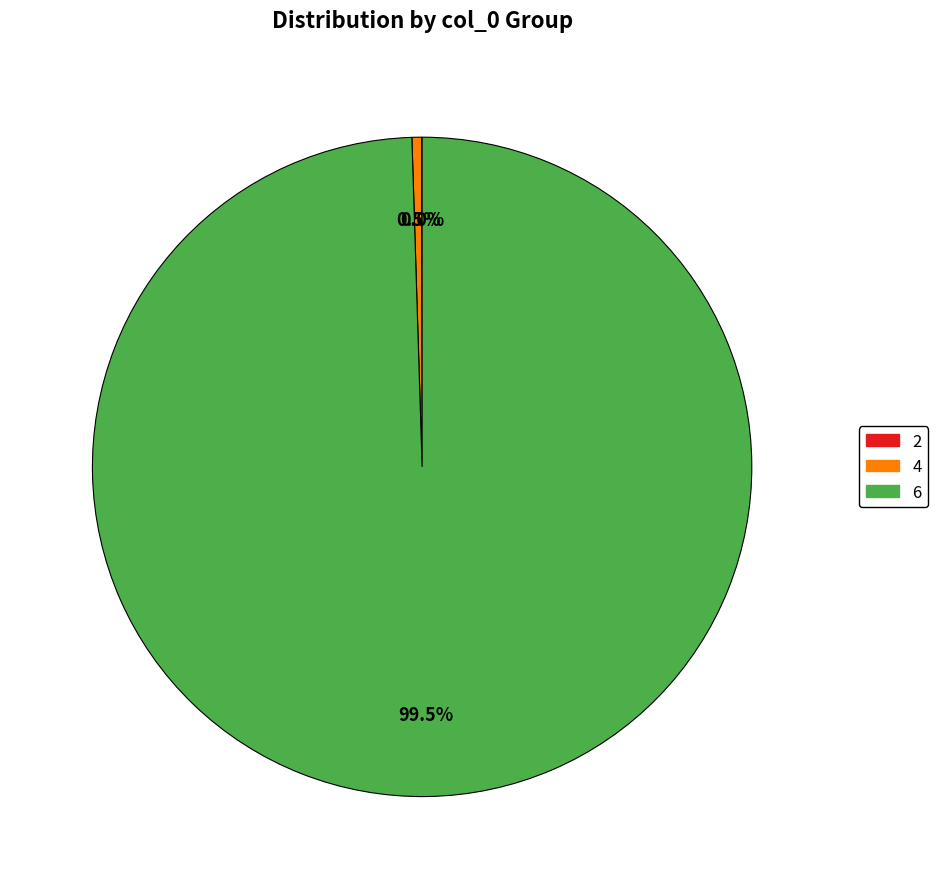

Is there any slice that represents more than half of the pie?

Yes